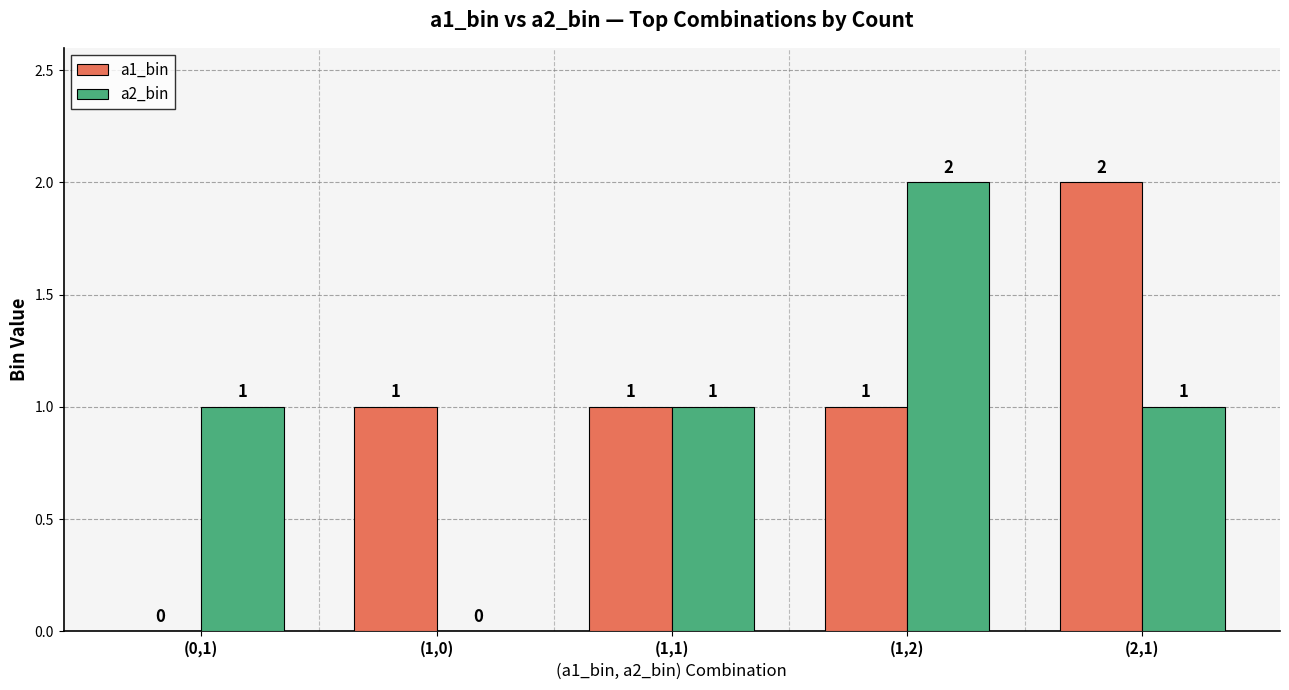

How many a2_bin values are between 1 and 2?

4